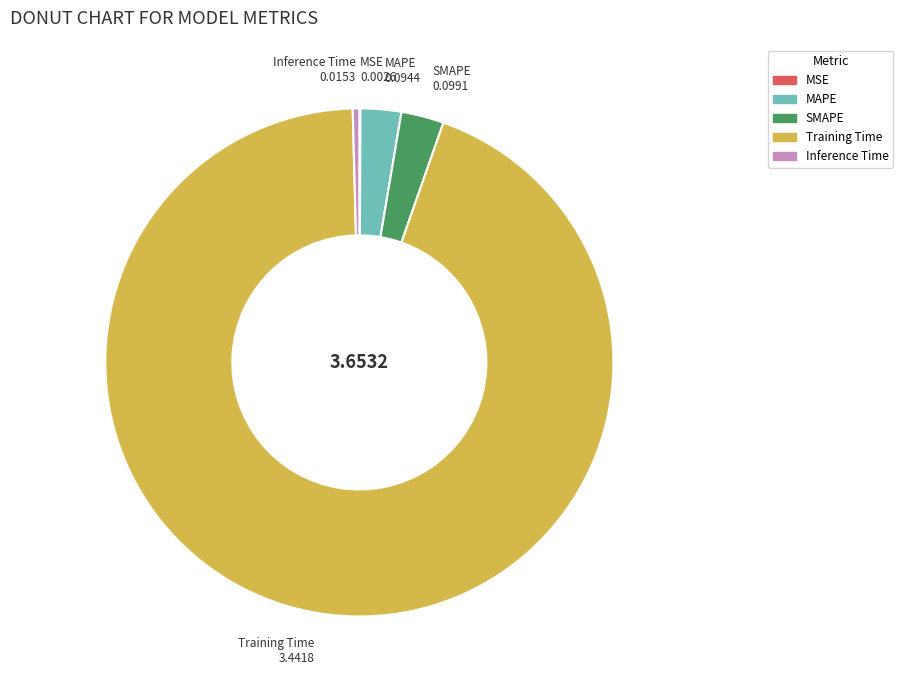

Which category has the biggest portion of the pie?

Training Time